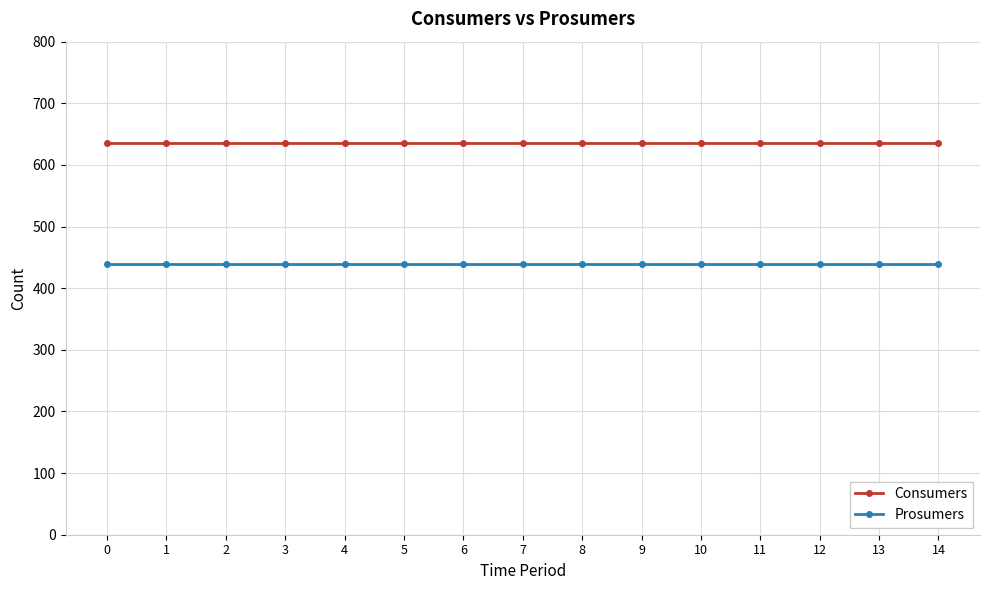

Reading left to right, what are all the values shown in this chart?

Consumers: 0=635	1=635	2=635	3=635	4=635	5=635	6=635	7=635	8=635	9=635	10=635	11=635	12=635	13=635	14=635
Prosumers: 0=440	1=440	2=440	3=440	4=440	5=440	6=440	7=440	8=440	9=440	10=440	11=440	12=440	13=440	14=440